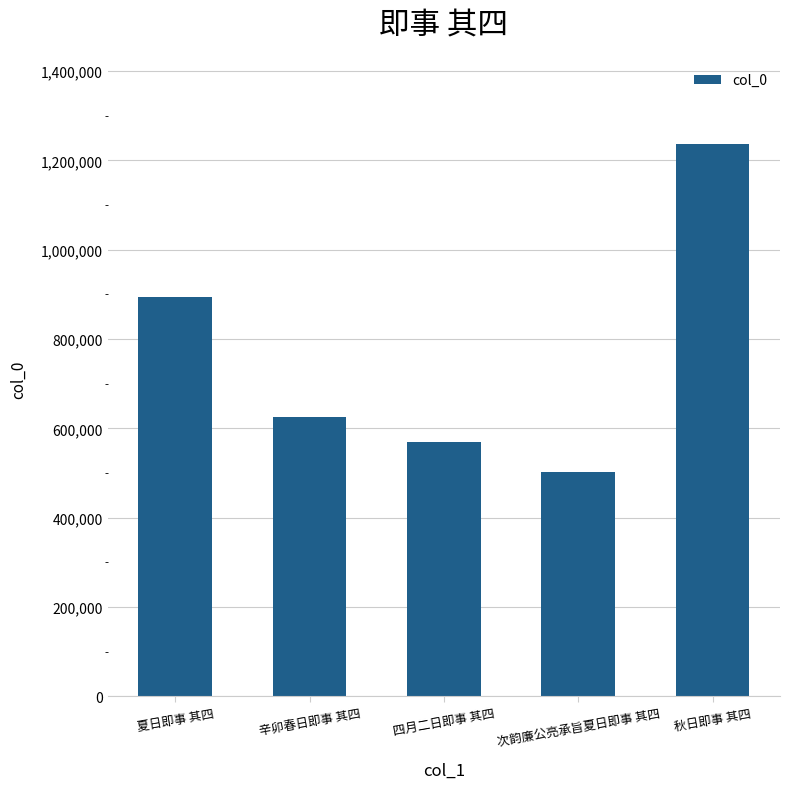

Which label corresponds to the largest value in the chart?

秋日即事 其四